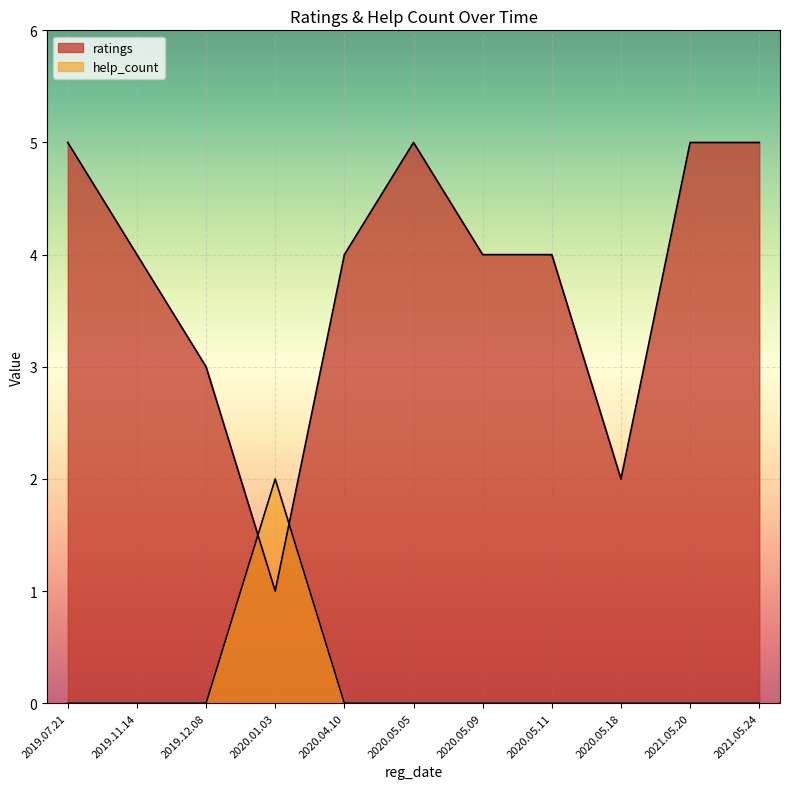

Rank the categories by help_count value from highest to lowest.

2020.01.03, 2020.05.18, 2019.12.08, 2020.05.11, 2020.05.09, 2020.04.10, 2019.11.14, 2021.05.24, 2021.05.20, 2020.05.05, 2019.07.21